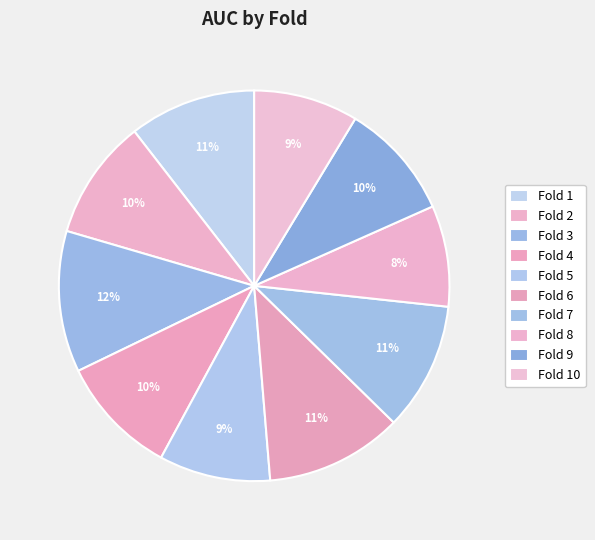

To the nearest percent, what is the average slice percentage?

10%